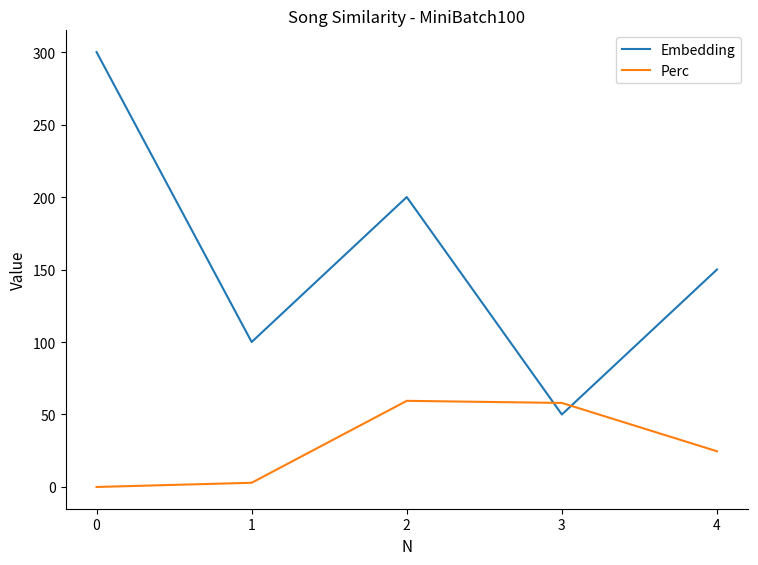

What is the sum of all Perc values?

144.9